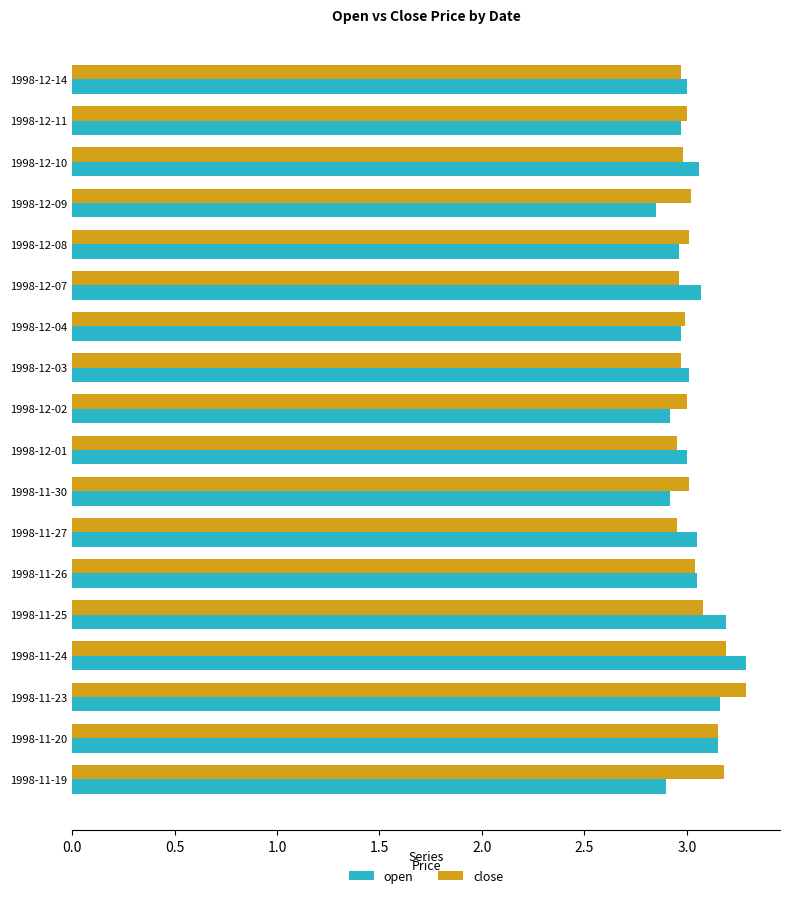

Count the number of categories in the chart.

18